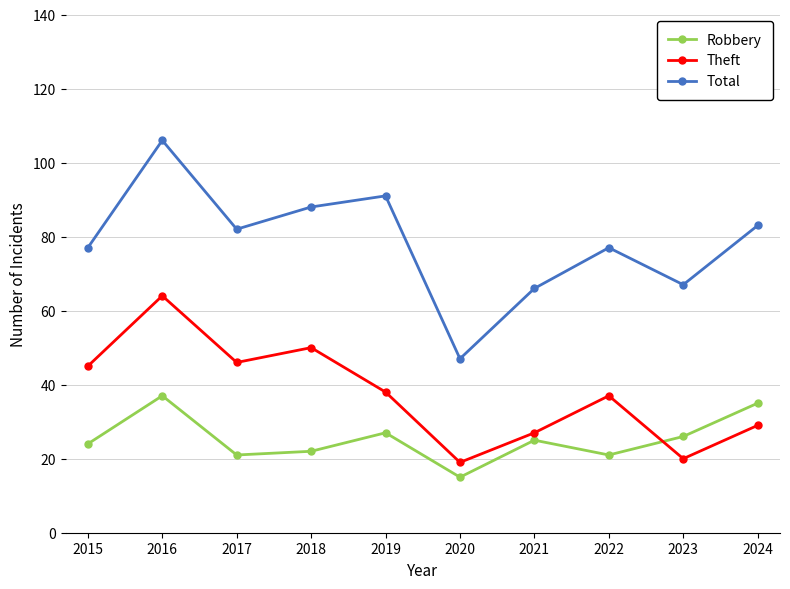

The Total series shows 128 at 2018. True or false?

False